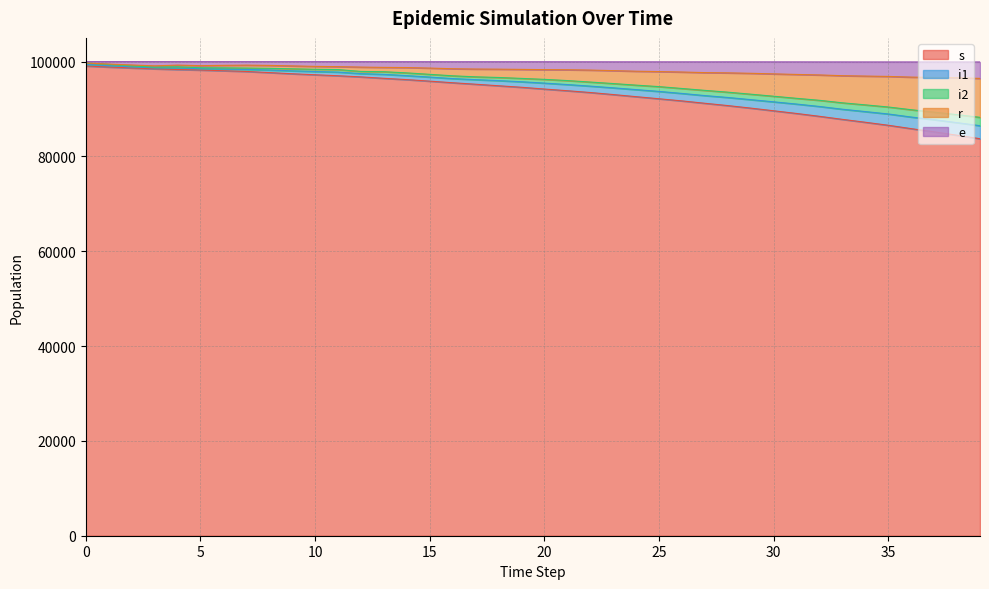

What is the lowest value of the s series?

83737